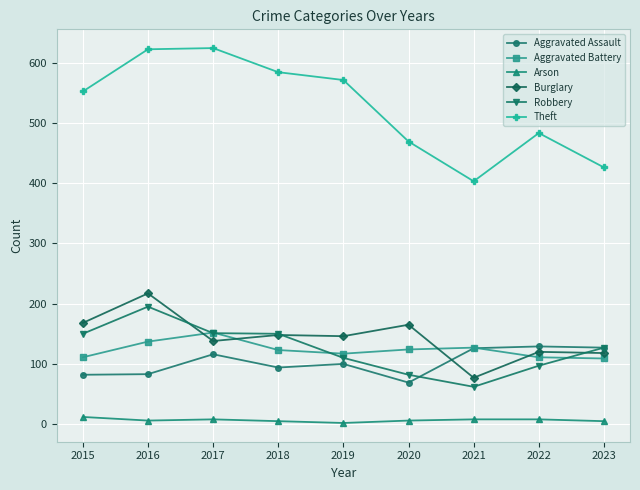

Is this an area chart (filled region under the line)?

No